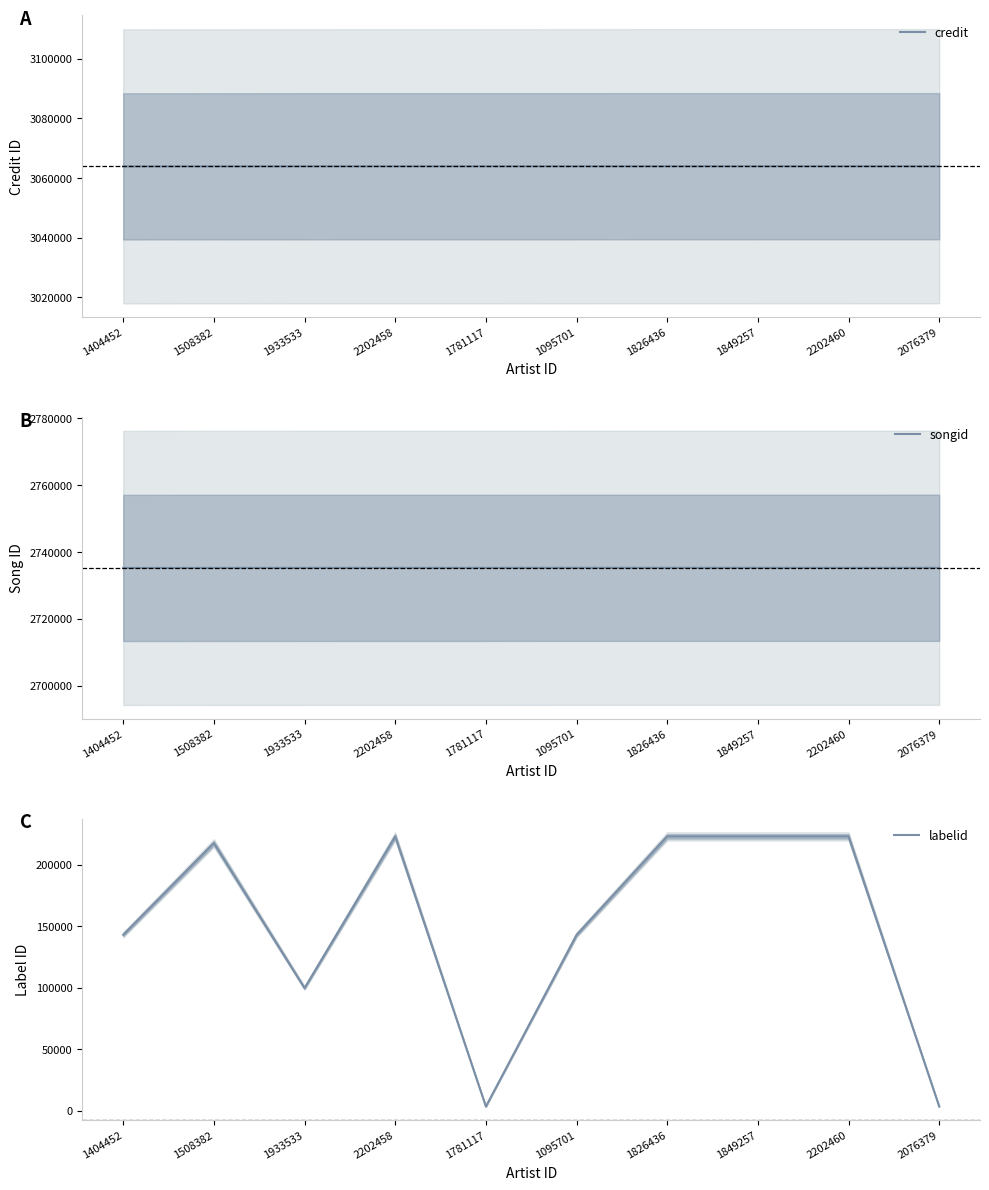

What is the value of the credit point at the 6th from the left?

3063976